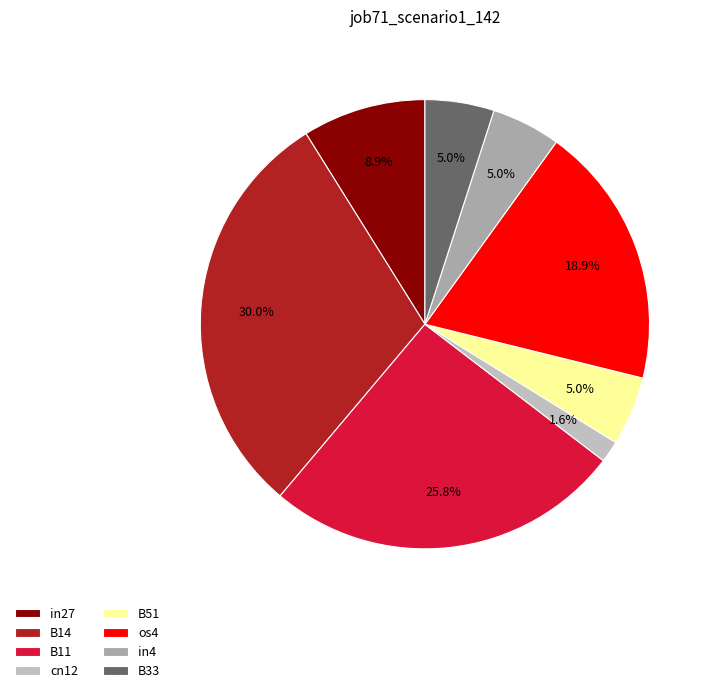

Which slice is the largest?

B14